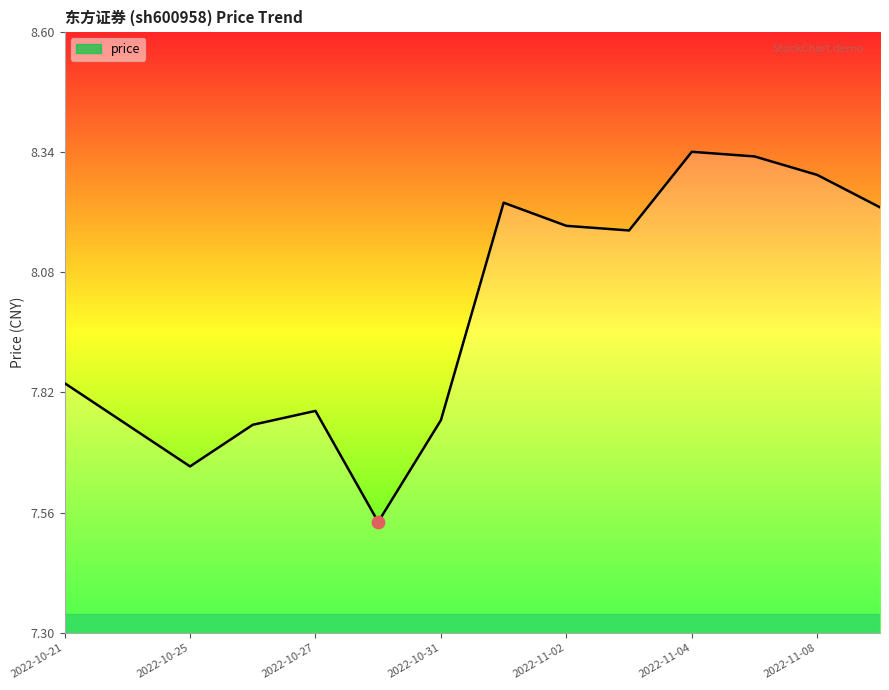

What is the difference between the maximum and minimum values?

0.8